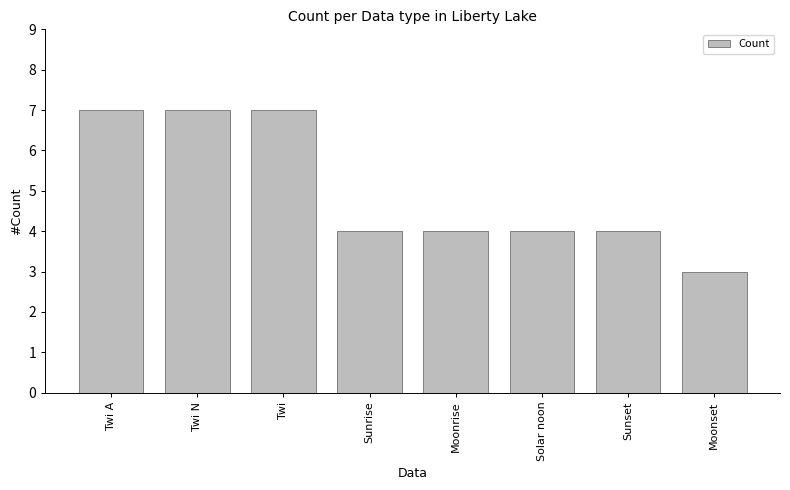

What is the minimum value shown in the chart?

3